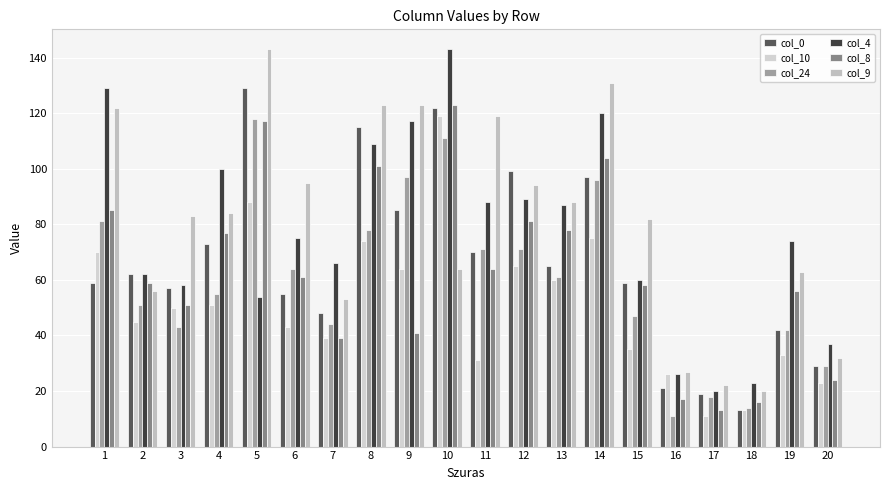

Reading left to right, list all the values displayed in this chart.

col_0: 1=59	2=62	3=57	4=73	5=129	6=55	7=48	8=115	9=85	10=122	11=70	12=99	13=65	14=97	15=59	16=21	17=19	18=13	19=42	20=29
col_10: 1=70	2=45	3=50	4=51	5=88	6=43	7=39	8=74	9=64	10=119	11=31	12=65	13=60	14=75	15=35	16=26	17=11	18=13	19=33	20=23
col_24: 1=81	2=51	3=43	4=55	5=118	6=64	7=44	8=78	9=97	10=111	11=71	12=71	13=61	14=96	15=47	16=11	17=18	18=14	19=42	20=29
col_4: 1=129	2=62	3=58	4=100	5=54	6=75	7=66	8=109	9=117	10=143	11=88	12=89	13=87	14=120	15=60	16=26	17=20	18=23	19=74	20=37
col_8: 1=85	2=59	3=51	4=77	5=117	6=61	7=39	8=101	9=41	10=123	11=64	12=81	13=78	14=104	15=58	16=17	17=13	18=16	19=56	20=24
col_9: 1=122	2=56	3=83	4=84	5=143	6=95	7=53	8=123	9=123	10=64	11=119	12=94	13=88	14=131	15=82	16=27	17=22	18=20	19=63	20=32